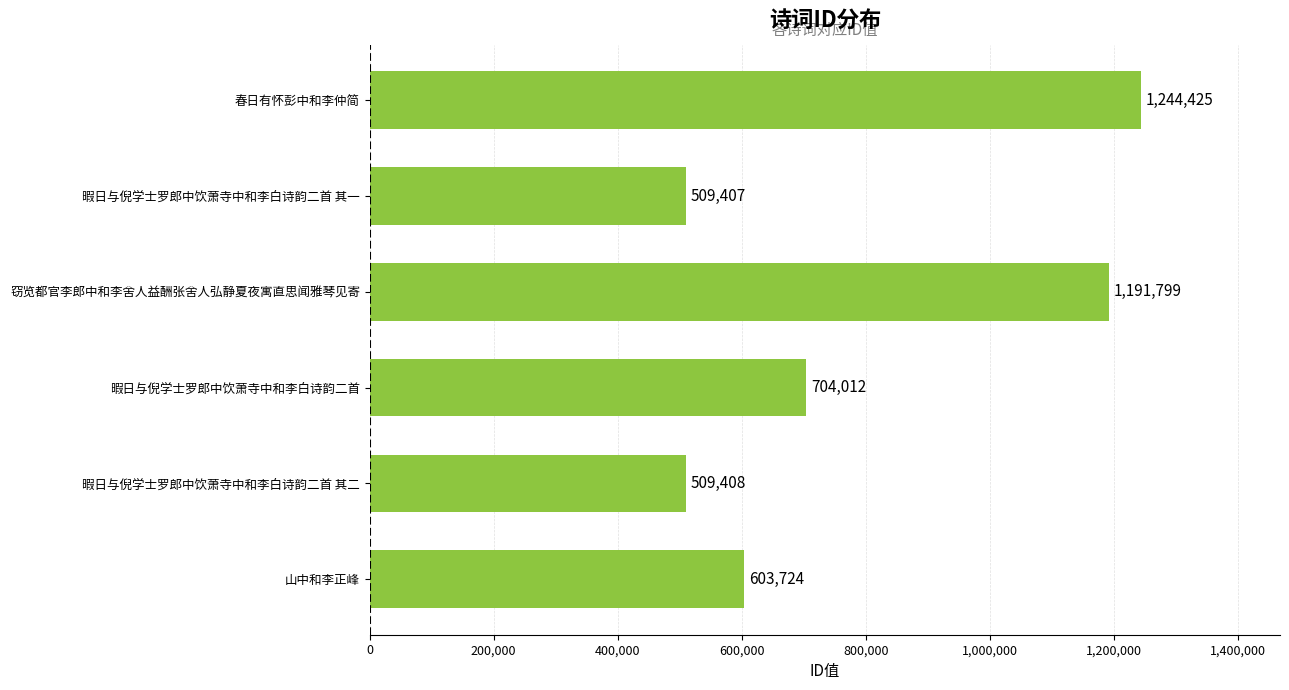

Reading bottom to top, what are all the values shown in this chart?

山中和李正峰=603724	暇日与倪学士罗郎中饮萧寺中和李白诗韵二首 其二=509408	暇日与倪学士罗郎中饮萧寺中和李白诗韵二首=704012	窃览都官李郎中和李舍人益酬张舍人弘静夏夜寓直思闻雅琴见寄=1191799	暇日与倪学士罗郎中饮萧寺中和李白诗韵二首 其一=509407	春日有怀彭中和李仲简=1244425